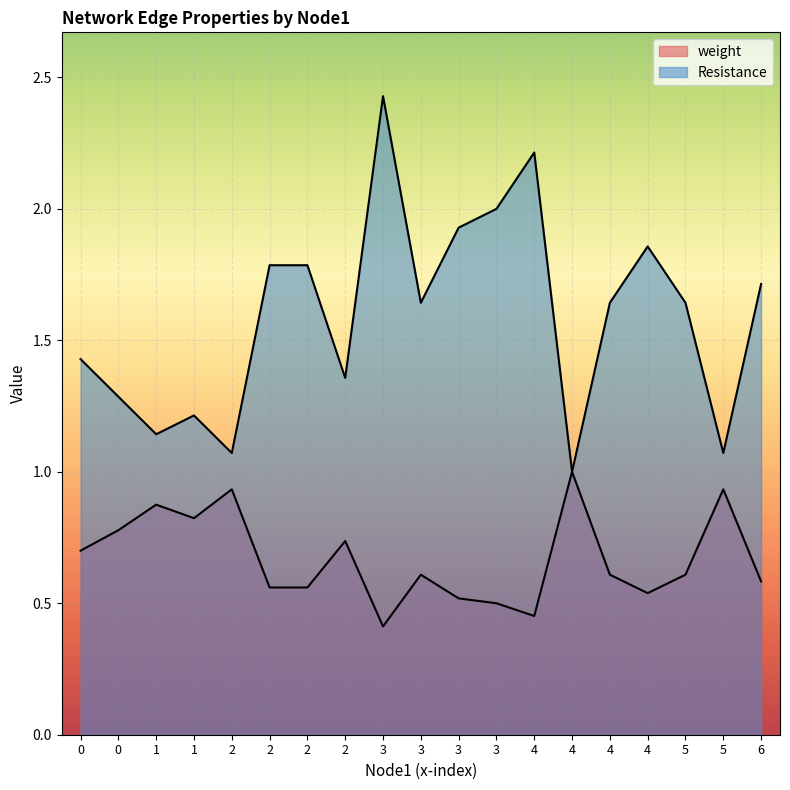

At which category is the sum across all series the highest?

3